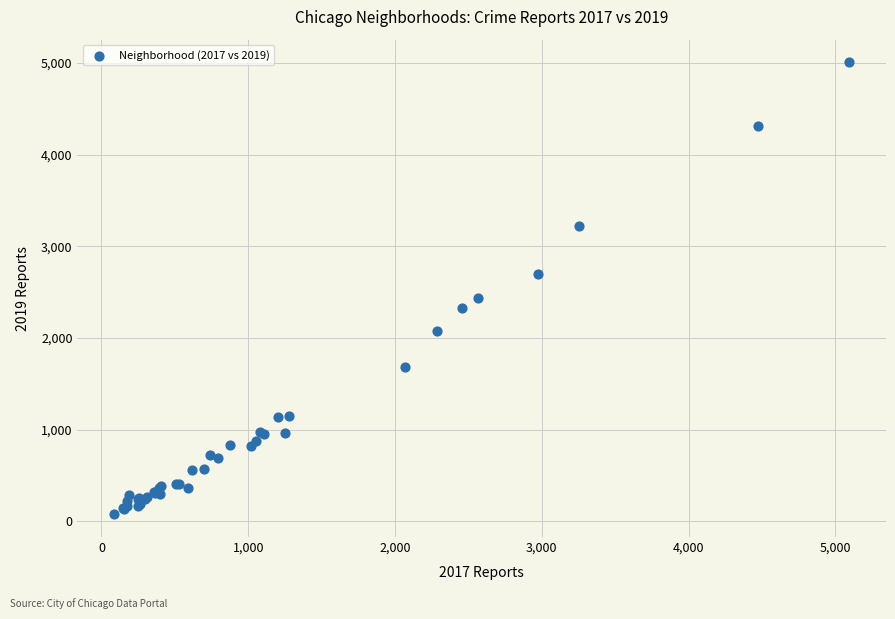

What Y value in the scatter plot is closest to 2542?

2441